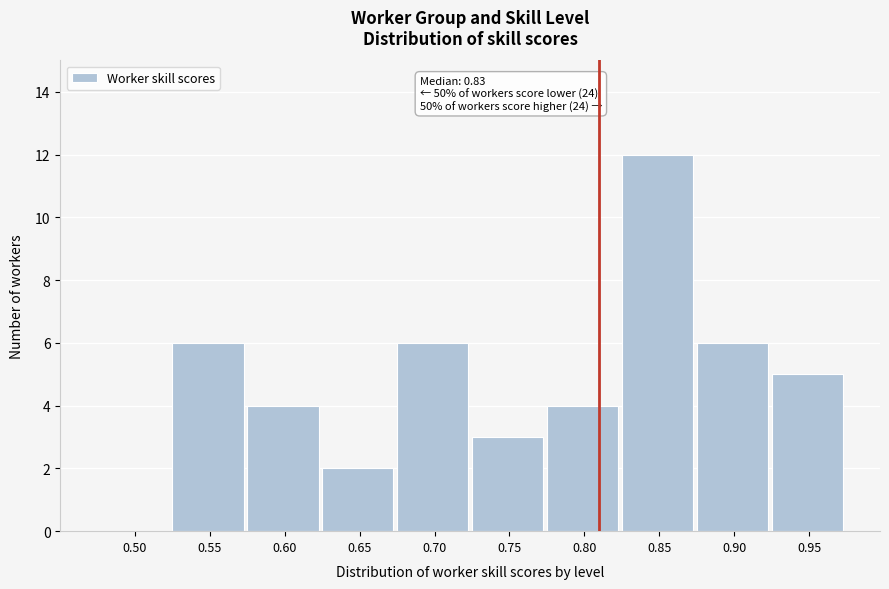

Reading left to right, what are all the values shown in this chart?

0.50=0	0.55=6	0.60=4	0.65=2	0.70=6	0.75=3	0.80=4	0.85=12	0.90=6	0.95=5